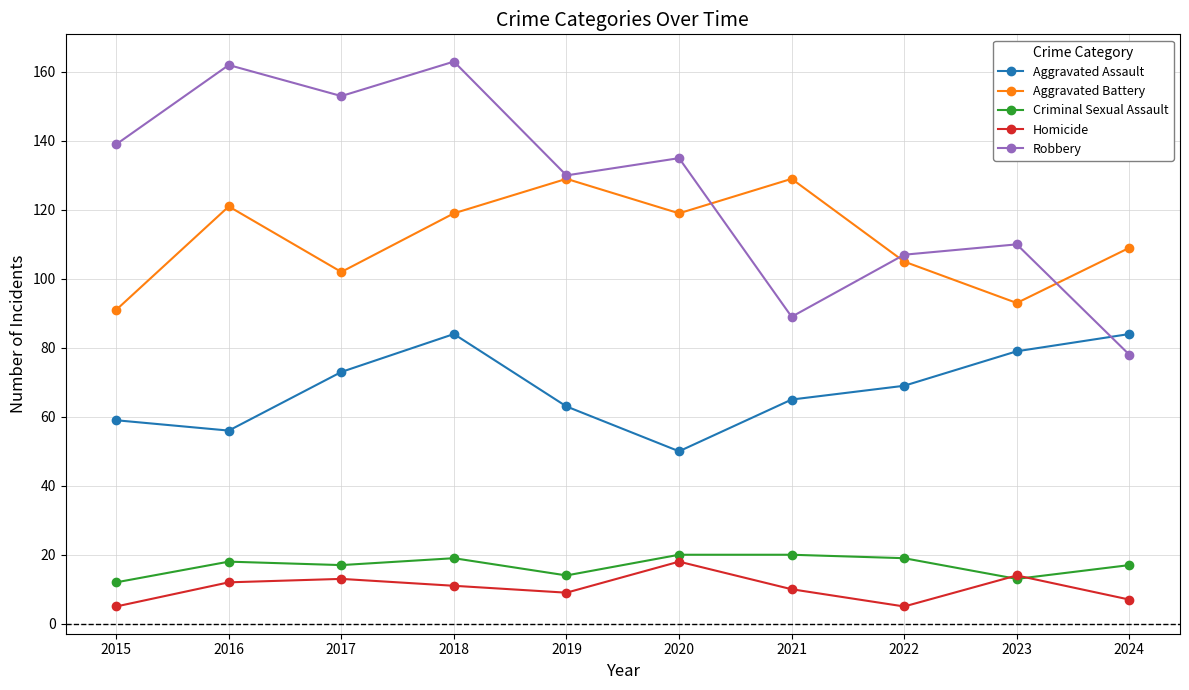

Reading right to left, what are all the values shown in this chart?

Aggravated Assault: 84	79	69	65	50	63	84	73	56	59
Aggravated Battery: 109	93	105	129	119	129	119	102	121	91
Criminal Sexual Assault: 17	13	19	20	20	14	19	17	18	12
Homicide: 7	14	5	10	18	9	11	13	12	5
Robbery: 78	110	107	89	135	130	163	153	162	139